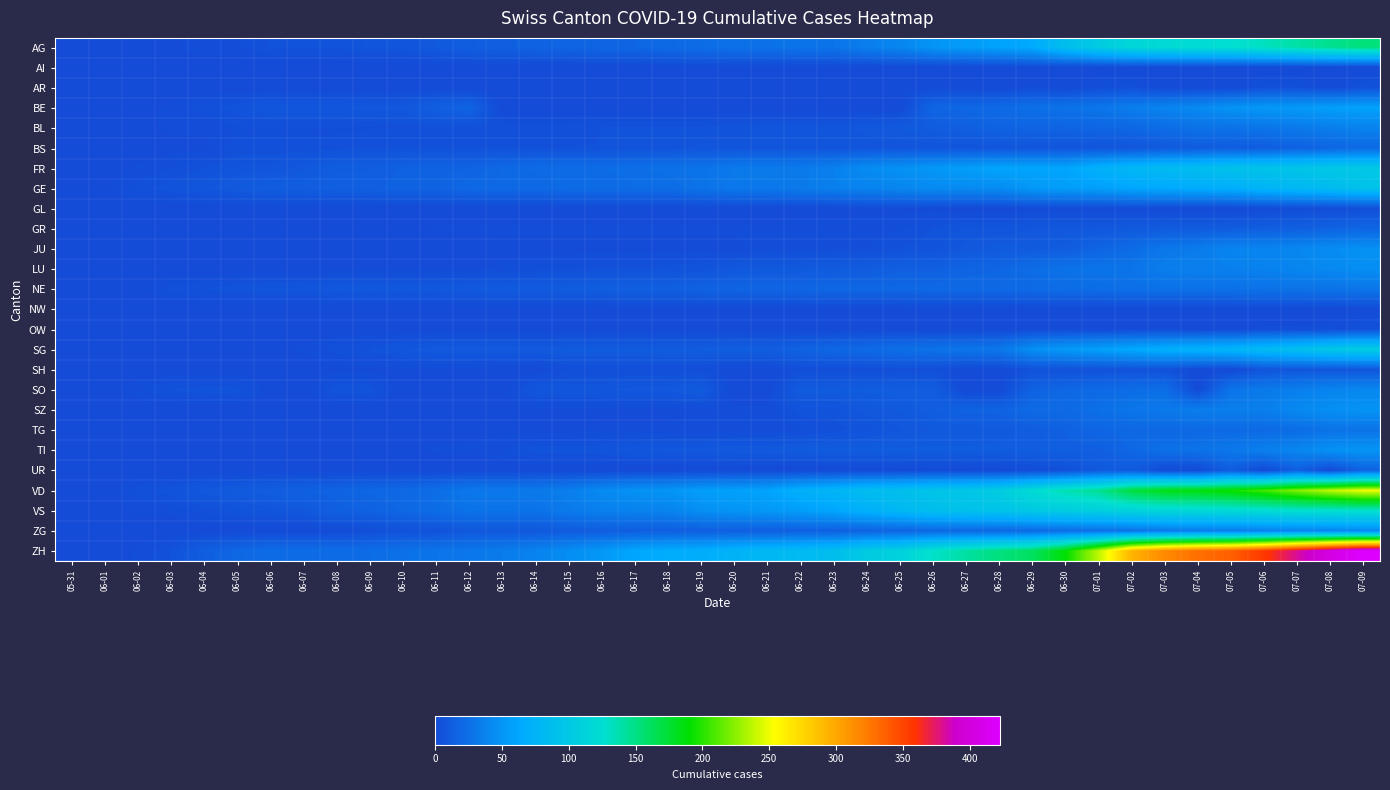

Reading left to right, list all the values displayed in this chart.

AG: 05-31=0	06-01=0	06-02=0	06-03=1	06-04=3	06-05=3	06-06=5	06-07=5	06-08=5	06-09=7	06-10=7	06-11=10	06-12=13	06-13=14	06-14=16	06-15=17	06-16=18	06-17=18	06-18=21	06-19=23	06-20=26	06-21=26	06-22=28	06-23=28	06-24=35	06-25=40	06-26=50	06-27=55	06-28=59	06-29=65	06-30=88	07-01=103	07-02=116	07-03=120	07-04=123	07-05=125	07-06=132	07-07=140	07-08=147	07-09=153
AI: 05-31=0	06-01=0	06-02=0	06-03=0	06-04=0	06-05=0	06-06=0	06-07=0	06-08=0	06-09=0	06-10=0	06-11=0	06-12=0	06-13=0	06-14=0	06-15=0	06-16=0	06-17=0	06-18=0	06-19=0	06-20=0	06-21=0	06-22=0	06-23=0	06-24=0	06-25=0	06-26=0	06-27=0	06-28=0	06-29=0	06-30=0	07-01=0	07-02=0	07-03=0	07-04=0	07-05=0	07-06=0	07-07=0	07-08=0	07-09=0
AR: 05-31=0	06-01=0	06-02=0	06-03=0	06-04=0	06-05=0	06-06=0	06-07=0	06-08=0	06-09=0	06-10=0	06-11=0	06-12=0	06-13=0	06-14=0	06-15=0	06-16=0	06-17=0	06-18=0	06-19=0	06-20=0	06-21=0	06-22=0	06-23=0	06-24=0	06-25=1	06-26=1	06-27=0	06-28=0	06-29=2	06-30=0	07-01=3	07-02=4	07-03=0	07-04=0	07-05=0	07-06=4	07-07=4	07-08=0	07-09=5
BE: 05-31=0	06-01=0	06-02=1	06-03=2	06-04=4	06-05=6	06-06=8	06-07=8	06-08=8	06-09=9	06-10=9	06-11=14	06-12=17	06-13=0	06-14=0	06-15=0	06-16=0	06-17=0	06-18=0	06-19=0	06-20=0	06-21=0	06-22=0	06-23=0	06-24=0	06-25=0	06-26=18	06-27=19	06-28=21	06-29=25	06-30=27	07-01=29	07-02=35	07-03=39	07-04=43	07-05=49	07-06=52	07-07=53	07-08=57	07-09=59
BL: 05-31=0	06-01=1	06-02=1	06-03=2	06-04=2	06-05=3	06-06=3	06-07=3	06-08=3	06-09=3	06-10=4	06-11=4	06-12=4	06-13=4	06-14=4	06-15=4	06-16=5	06-17=5	06-18=5	06-19=5	06-20=6	06-21=7	06-22=7	06-23=7	06-24=9	06-25=10	06-26=12	06-27=14	06-28=16	06-29=17	06-30=17	07-01=18	07-02=19	07-03=23	07-04=27	07-05=27	07-06=29	07-07=32	07-08=35	07-09=38
BS: 05-31=0	06-01=0	06-02=0	06-03=1	06-04=1	06-05=4	06-06=4	06-07=4	06-08=4	06-09=5	06-10=5	06-11=5	06-12=5	06-13=5	06-14=5	06-15=5	06-16=5	06-17=6	06-18=6	06-19=7	06-20=7	06-21=7	06-22=7	06-23=7	06-24=7	06-25=7	06-26=7	06-27=7	06-28=7	06-29=7	06-30=7	07-01=7	07-02=8	07-03=10	07-04=11	07-05=12	07-06=12	07-07=15	07-08=18	07-09=21
FR: 05-31=0	06-01=0	06-02=2	06-03=3	06-04=5	06-05=7	06-06=7	06-07=9	06-08=13	06-09=13	06-10=15	06-11=16	06-12=16	06-13=20	06-14=22	06-15=22	06-16=23	06-17=24	06-18=26	06-19=27	06-20=32	06-21=32	06-22=32	06-23=36	06-24=44	06-25=47	06-26=52	06-27=56	06-28=61	06-29=61	06-30=61	07-01=72	07-02=79	07-03=84	07-04=87	07-05=92	07-06=94	07-07=96	07-08=99	07-09=100
GE: 05-31=0	06-01=1	06-02=4	06-03=6	06-04=8	06-05=10	06-06=13	06-07=13	06-08=14	06-09=14	06-10=16	06-11=16	06-12=20	06-13=20	06-14=20	06-15=22	06-16=22	06-17=23	06-18=23	06-19=27	06-20=31	06-21=31	06-22=32	06-23=36	06-24=38	06-25=40	06-26=43	06-27=43	06-28=44	06-29=52	06-30=56	07-01=57	07-02=62	07-03=64	07-04=67	07-05=69	07-06=76	07-07=80	07-08=84	07-09=92
GL: 05-31=0	06-01=0	06-02=0	06-03=0	06-04=0	06-05=0	06-06=0	06-07=0	06-08=0	06-09=0	06-10=0	06-11=0	06-12=0	06-13=0	06-14=0	06-15=0	06-16=0	06-17=0	06-18=0	06-19=0	06-20=0	06-21=0	06-22=0	06-23=0	06-24=1	06-25=1	06-26=1	06-27=0	06-28=0	06-29=1	06-30=1	07-01=1	07-02=1	07-03=1	07-04=0	07-05=0	07-06=1	07-07=2	07-08=2	07-09=3
GR: 05-31=0	06-01=0	06-02=0	06-03=1	06-04=1	06-05=1	06-06=1	06-07=1	06-08=1	06-09=1	06-10=1	06-11=2	06-12=2	06-13=2	06-14=2	06-15=2	06-16=2	06-17=2	06-18=2	06-19=2	06-20=2	06-21=2	06-22=3	06-23=3	06-24=3	06-25=3	06-26=5	06-27=7	06-28=7	06-29=8	06-30=9	07-01=9	07-02=10	07-03=11	07-04=11	07-05=12	07-06=13	07-07=14	07-08=16	07-09=18
JU: 05-31=0	06-01=0	06-02=0	06-03=0	06-04=0	06-05=0	06-06=0	06-07=0	06-08=0	06-09=0	06-10=0	06-11=0	06-12=0	06-13=1	06-14=1	06-15=1	06-16=1	06-17=1	06-18=1	06-19=1	06-20=1	06-21=3	06-22=3	06-23=3	06-24=3	06-25=5	06-26=6	06-27=9	06-28=11	06-29=11	06-30=12	07-01=17	07-02=22	07-03=30	07-04=33	07-05=39	07-06=39	07-07=41	07-08=44	07-09=47
LU: 05-31=0	06-01=0	06-02=0	06-03=0	06-04=0	06-05=0	06-06=1	06-07=1	06-08=1	06-09=1	06-10=1	06-11=1	06-12=1	06-13=2	06-14=3	06-15=3	06-16=5	06-17=5	06-18=6	06-19=6	06-20=9	06-21=10	06-22=10	06-23=11	06-24=12	06-25=14	06-26=14	06-27=17	06-28=18	06-29=23	06-30=27	07-01=28	07-02=28	07-03=35	07-04=36	07-05=36	07-06=37	07-07=40	07-08=42	07-09=46
NE: 05-31=0	06-01=0	06-02=1	06-03=4	06-04=5	06-05=6	06-06=7	06-07=7	06-08=9	06-09=9	06-10=9	06-11=9	06-12=10	06-13=11	06-14=11	06-15=12	06-16=13	06-17=14	06-18=14	06-19=16	06-20=17	06-21=18	06-22=18	06-23=19	06-24=19	06-25=19	06-26=20	06-27=20	06-28=20	06-29=21	06-30=23	07-01=23	07-02=25	07-03=26	07-04=26	07-05=26	07-06=27	07-07=27	07-08=27	07-09=29
NW: 05-31=0	06-01=0	06-02=0	06-03=0	06-04=0	06-05=0	06-06=0	06-07=0	06-08=0	06-09=0	06-10=0	06-11=0	06-12=0	06-13=0	06-14=0	06-15=0	06-16=0	06-17=0	06-18=0	06-19=0	06-20=0	06-21=0	06-22=0	06-23=0	06-24=0	06-25=0	06-26=0	06-27=0	06-28=0	06-29=0	06-30=0	07-01=0	07-02=0	07-03=0	07-04=0	07-05=0	07-06=0	07-07=0	07-08=1	07-09=1
OW: 05-31=0	06-01=0	06-02=0	06-03=0	06-04=0	06-05=0	06-06=0	06-07=0	06-08=0	06-09=0	06-10=0	06-11=0	06-12=0	06-13=0	06-14=0	06-15=0	06-16=0	06-17=0	06-18=0	06-19=0	06-20=0	06-21=0	06-22=0	06-23=0	06-24=0	06-25=0	06-26=0	06-27=0	06-28=0	06-29=1	06-30=1	07-01=1	07-02=1	07-03=1	07-04=0	07-05=0	07-06=2	07-07=2	07-08=2	07-09=5
SG: 05-31=0	06-01=0	06-02=0	06-03=0	06-04=0	06-05=1	06-06=1	06-07=2	06-08=4	06-09=5	06-10=8	06-11=10	06-12=10	06-13=10	06-14=10	06-15=11	06-16=11	06-17=11	06-18=12	06-19=12	06-20=13	06-21=13	06-22=16	06-23=19	06-24=21	06-25=25	06-26=27	06-27=29	06-28=30	06-29=46	06-30=54	07-01=58	07-02=64	07-03=70	07-04=73	07-05=76	07-06=83	07-07=89	07-08=98	07-09=104
SH: 05-31=0	06-01=0	06-02=0	06-03=0	06-04=0	06-05=0	06-06=0	06-07=0	06-08=1	06-09=1	06-10=1	06-11=1	06-12=1	06-13=0	06-14=0	06-15=3	06-16=3	06-17=3	06-18=3	06-19=3	06-20=0	06-21=0	06-22=3	06-23=3	06-24=3	06-25=3	06-26=3	06-27=0	06-28=0	06-29=5	06-30=5	07-01=5	07-02=5	07-03=5	07-04=0	07-05=0	07-06=7	07-07=8	07-08=8	07-09=8
SO: 05-31=0	06-01=0	06-02=3	06-03=5	06-04=6	06-05=6	06-06=0	06-07=0	06-08=6	06-09=6	06-10=0	06-11=0	06-12=0	06-13=0	06-14=8	06-15=8	06-16=8	06-17=9	06-18=9	06-19=11	06-20=0	06-21=0	06-22=11	06-23=11	06-24=12	06-25=13	06-26=13	06-27=0	06-28=0	06-29=16	06-30=19	07-01=21	07-02=23	07-03=24	07-04=0	07-05=28	07-06=32	07-07=35	07-08=39	07-09=41
SZ: 05-31=0	06-01=0	06-02=0	06-03=0	06-04=0	06-05=0	06-06=0	06-07=0	06-08=0	06-09=0	06-10=0	06-11=1	06-12=1	06-13=1	06-14=1	06-15=1	06-16=1	06-17=1	06-18=1	06-19=2	06-20=2	06-21=2	06-22=6	06-23=6	06-24=9	06-25=10	06-26=13	06-27=16	06-28=16	06-29=21	06-30=21	07-01=25	07-02=29	07-03=32	07-04=35	07-05=35	07-06=35	07-07=42	07-08=46	07-09=49
TG: 05-31=0	06-01=1	06-02=0	06-03=0	06-04=0	06-05=0	06-06=0	06-07=0	06-08=1	06-09=1	06-10=1	06-11=1	06-12=1	06-13=1	06-14=1	06-15=1	06-16=2	06-17=2	06-18=2	06-19=2	06-20=2	06-21=2	06-22=3	06-23=4	06-24=6	06-25=8	06-26=10	06-27=10	06-28=11	06-29=12	06-30=15	07-01=18	07-02=19	07-03=19	07-04=20	07-05=21	07-06=21	07-07=23	07-08=27	07-09=27
TI: 05-31=0	06-01=0	06-02=0	06-03=0	06-04=1	06-05=1	06-06=1	06-07=1	06-08=1	06-09=1	06-10=1	06-11=2	06-12=2	06-13=3	06-14=6	06-15=6	06-16=6	06-17=8	06-18=9	06-19=9	06-20=10	06-21=10	06-22=11	06-23=12	06-24=12	06-25=12	06-26=12	06-27=12	06-28=12	06-29=13	06-30=14	07-01=14	07-02=19	07-03=26	07-04=27	07-05=31	07-06=36	07-07=40	07-08=48	07-09=50
UR: 05-31=0	06-01=0	06-02=0	06-03=0	06-04=0	06-05=0	06-06=0	06-07=0	06-08=0	06-09=0	06-10=0	06-11=0	06-12=0	06-13=0	06-14=0	06-15=0	06-16=0	06-17=0	06-18=0	06-19=0	06-20=0	06-21=0	06-22=0	06-23=0	06-24=0	06-25=0	06-26=1	06-27=0	06-28=0	06-29=2	06-30=4	07-01=10	07-02=11	07-03=0	07-04=0	07-05=12	07-06=0	07-07=14	07-08=0	07-09=16
VD: 05-31=0	06-01=0	06-02=4	06-03=6	06-04=9	06-05=11	06-06=13	06-07=15	06-08=16	06-09=19	06-10=20	06-11=24	06-12=31	06-13=31	06-14=32	06-15=35	06-16=43	06-17=48	06-18=50	06-19=56	06-20=58	06-21=60	06-22=71	06-23=77	06-24=86	06-25=89	06-26=95	06-27=97	06-28=105	06-29=121	06-30=137	07-01=146	07-02=171	07-03=184	07-04=187	07-05=194	07-06=207	07-07=223	07-08=238	07-09=250
VS: 05-31=0	06-01=0	06-02=2	06-03=2	06-04=4	06-05=6	06-06=7	06-07=9	06-08=14	06-09=15	06-10=19	06-11=23	06-12=27	06-13=27	06-14=27	06-15=32	06-16=36	06-17=37	06-18=38	06-19=46	06-20=50	06-21=52	06-22=56	06-23=62	06-24=72	06-25=80	06-26=88	06-27=92	06-28=93	06-29=101	06-30=105	07-01=108	07-02=112	07-03=116	07-04=118	07-05=120	07-06=123	07-07=126	07-08=126	07-09=128
ZG: 05-31=0	06-01=0	06-02=0	06-03=0	06-04=0	06-05=0	06-06=0	06-07=0	06-08=1	06-09=3	06-10=5	06-11=5	06-12=9	06-13=9	06-14=9	06-15=11	06-16=12	06-17=13	06-18=13	06-19=13	06-20=13	06-21=13	06-22=14	06-23=14	06-24=16	06-25=17	06-26=19	06-27=19	06-28=19	06-29=21	06-30=23	07-01=25	07-02=27	07-03=31	07-04=33	07-05=33	07-06=36	07-07=38	07-08=39	07-09=41
ZH: 05-31=0	06-01=0	06-02=2	06-03=5	06-04=13	06-05=19	06-06=23	06-07=23	06-08=23	06-09=23	06-10=26	06-11=28	06-12=30	06-13=33	06-14=38	06-15=45	06-16=52	06-17=62	06-18=67	06-19=68	06-20=75	06-21=80	06-22=83	06-23=87	06-24=103	06-25=110	06-26=129	06-27=141	06-28=152	06-29=161	06-30=189	07-01=237	07-02=293	07-03=316	07-04=329	07-05=337	07-06=356	07-07=381	07-08=404	07-09=423